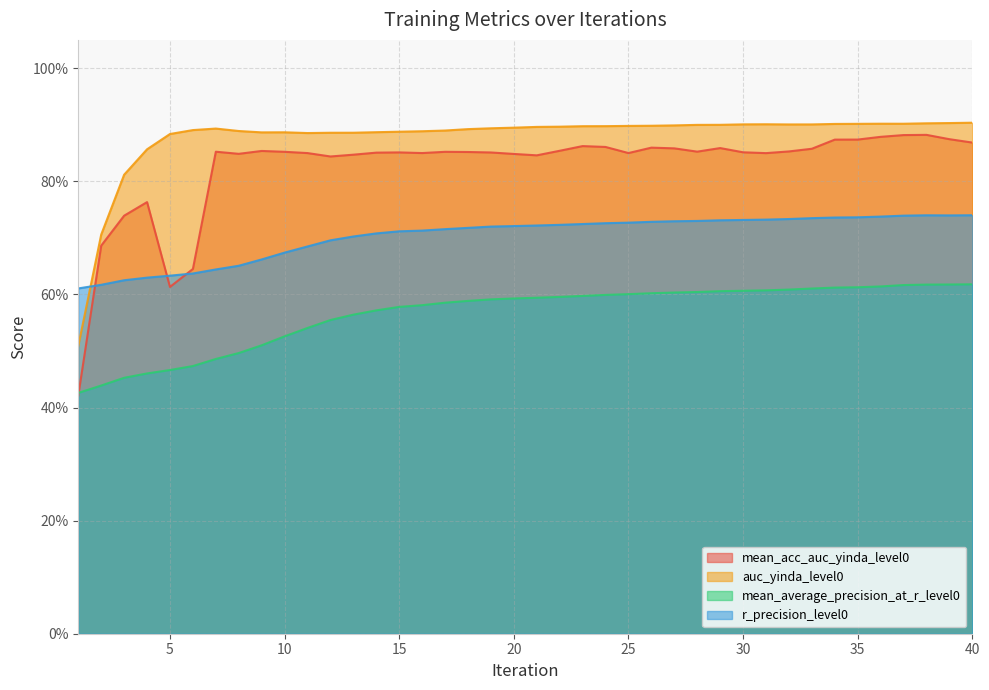

How many interior local peaks does the auc_yinda_level0 series have?

4